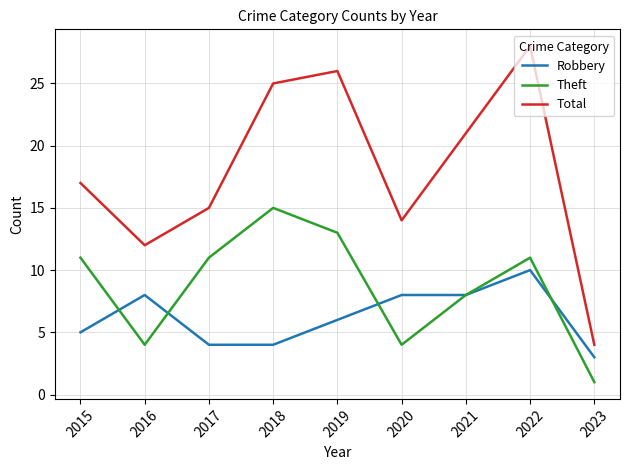

True or false: Total and Robbery intersect in this chart.

False